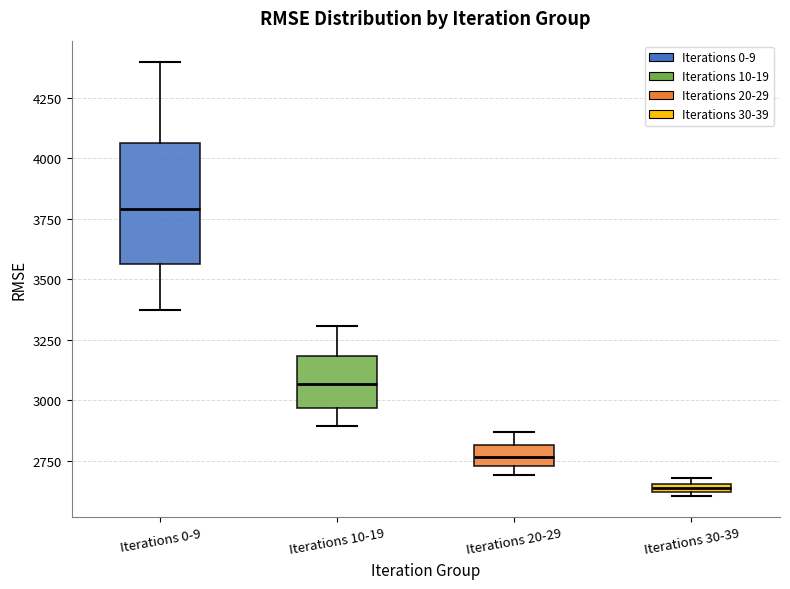

Where is the lower edge of the box for Iterations 30-39 on the y-axis? The values are not printed on the chart, so give them approximately, as read against the axis.

2600